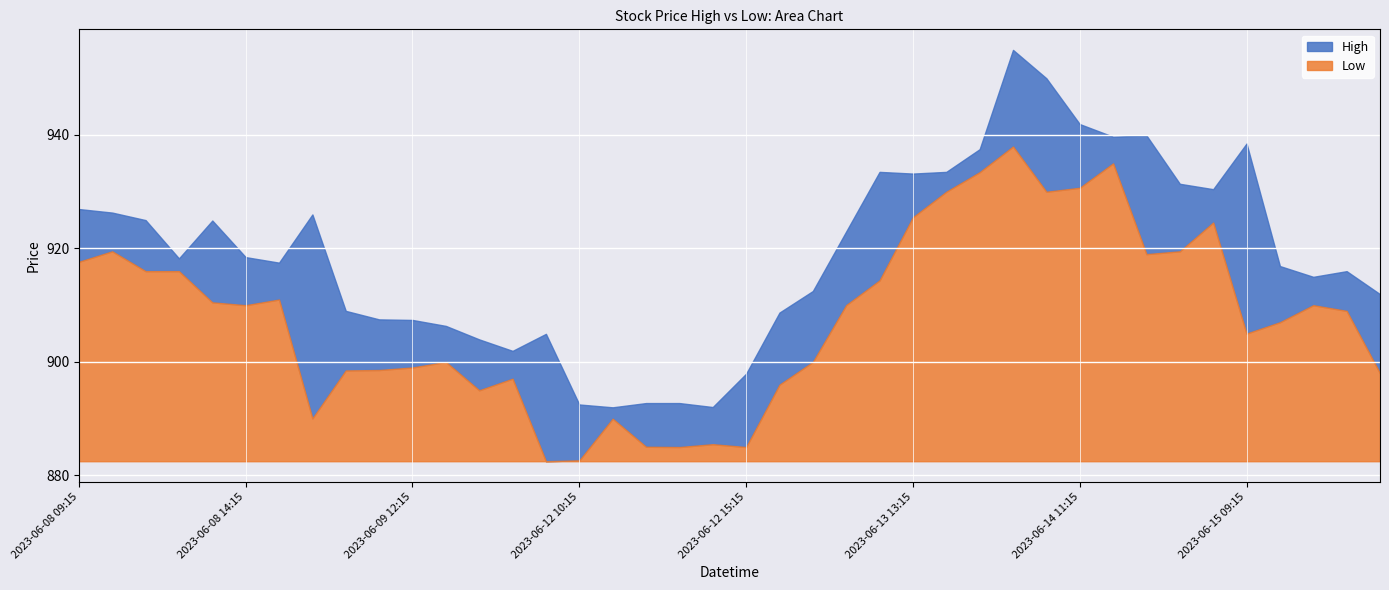

What is the label of the 30th point from the left?

2023-06-14 10:15